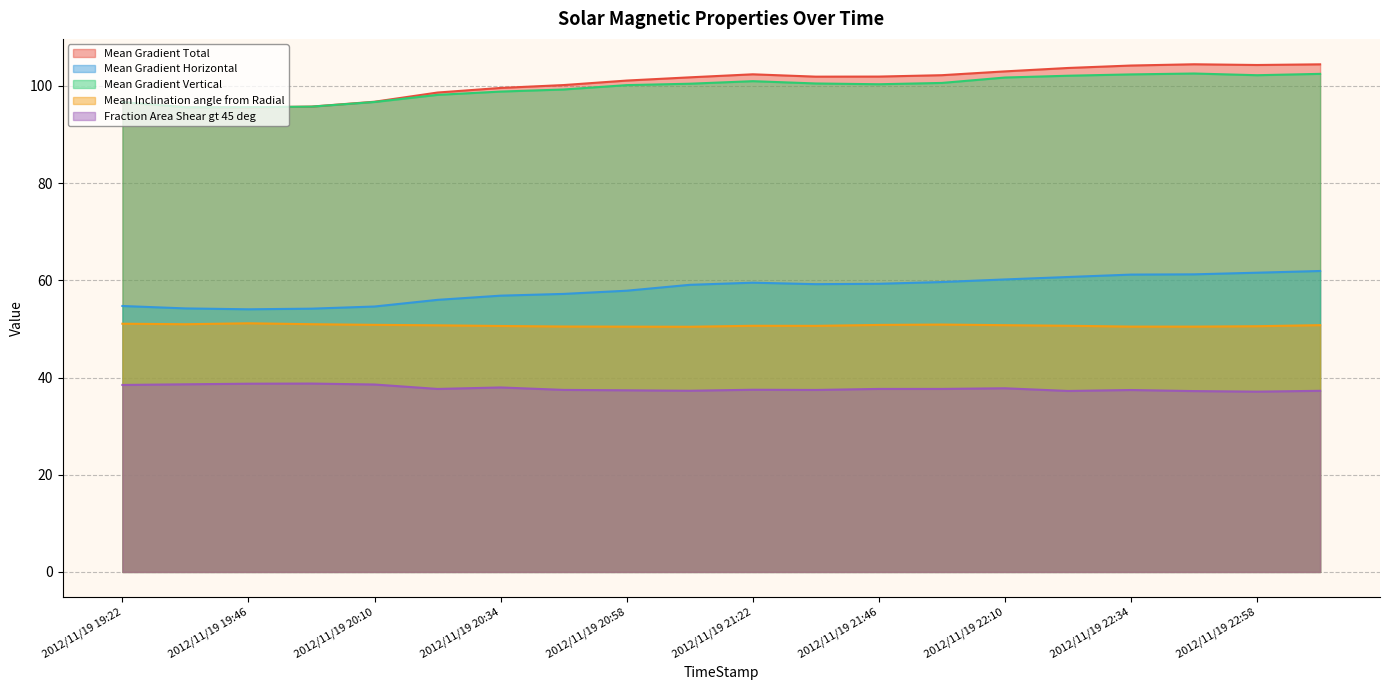

What is the label of the 14th point from the right?

2012/11/19 20:34